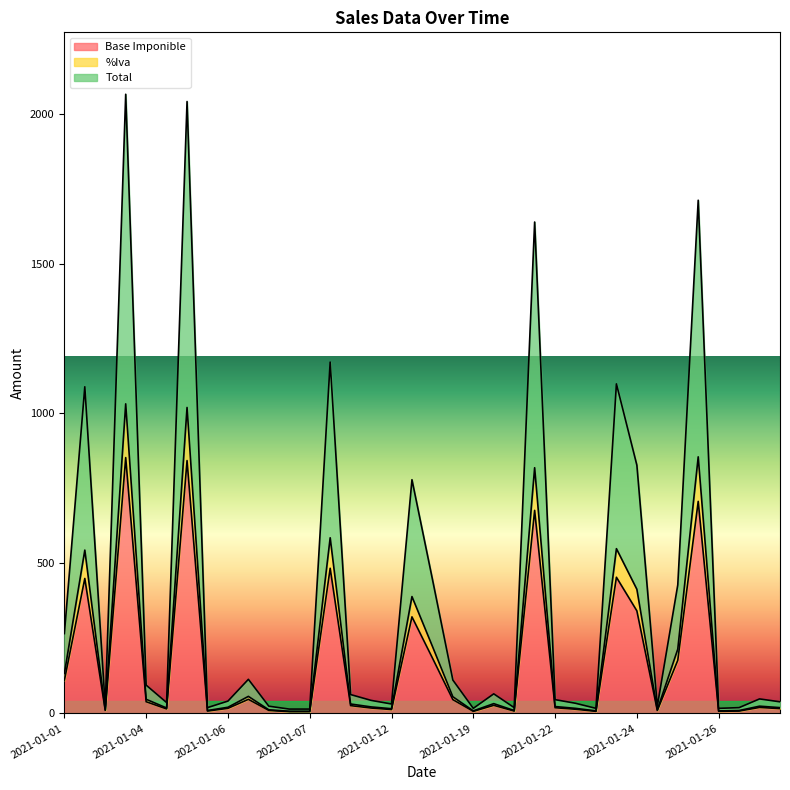

What is the highest value of the Base Imponible series?

853.0